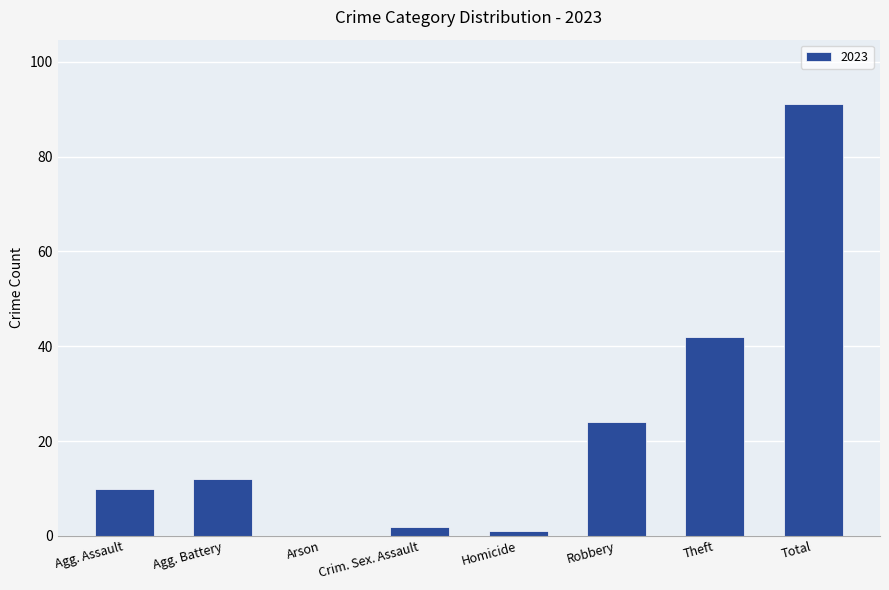

What is the average value?

23